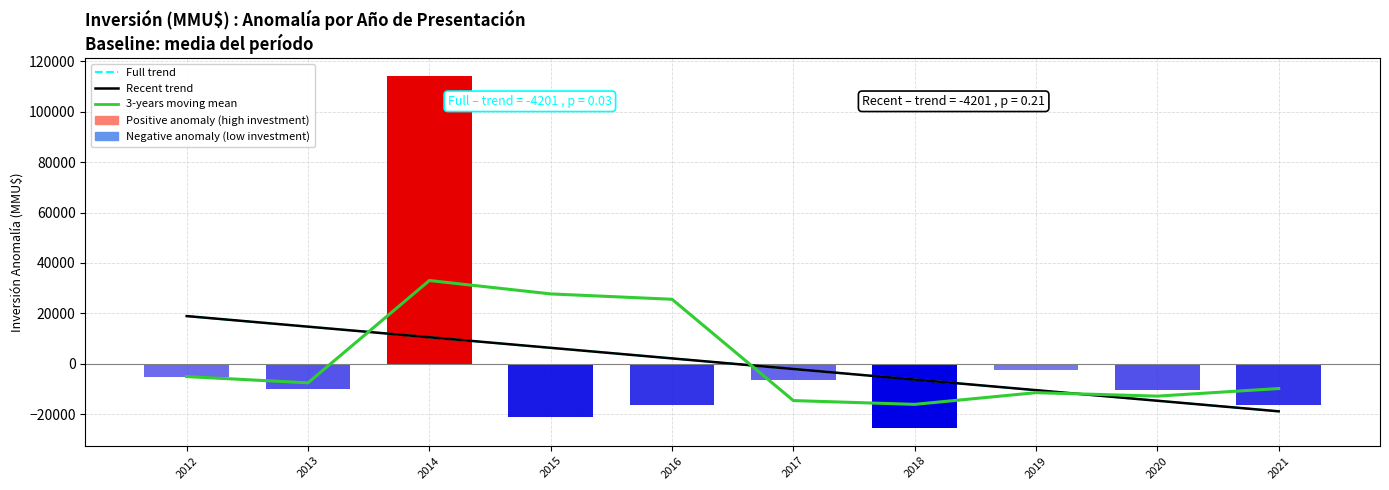

Which category has the highest value in the Recent trend series?

2012